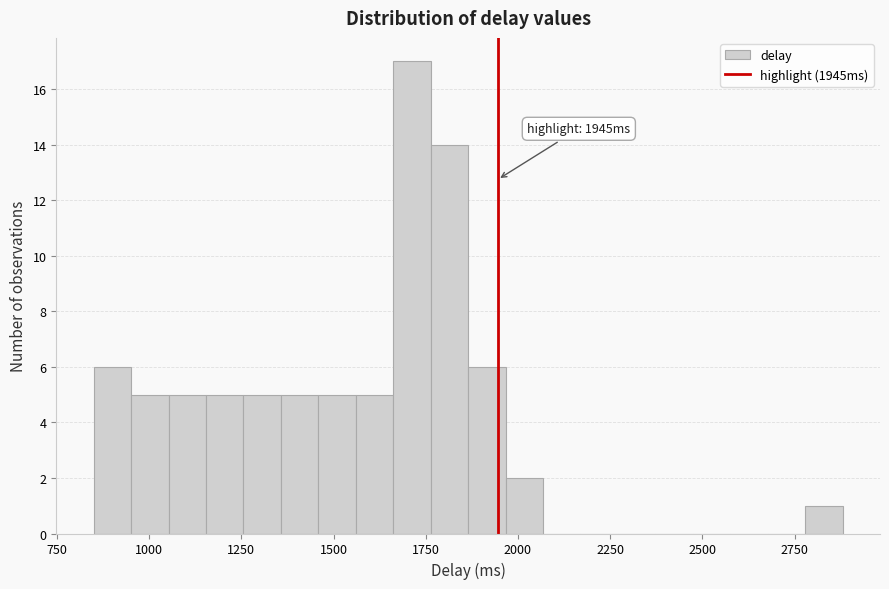

Around what value on the x-axis is the tallest bar? Give the approximate position of its centre, as read against the axis.

1700